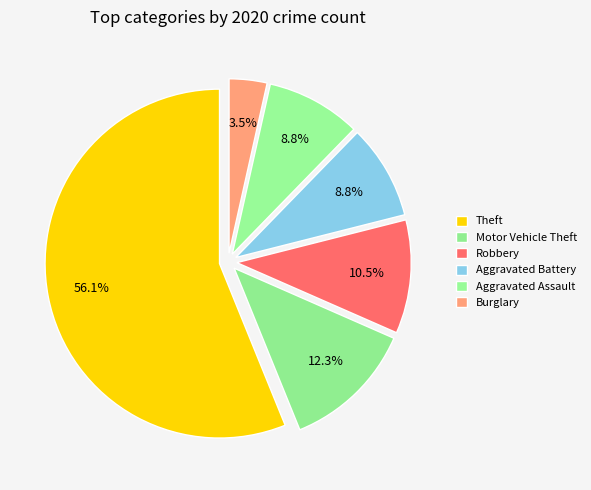

True or false: Burglary accounts for 4% of the total.

True